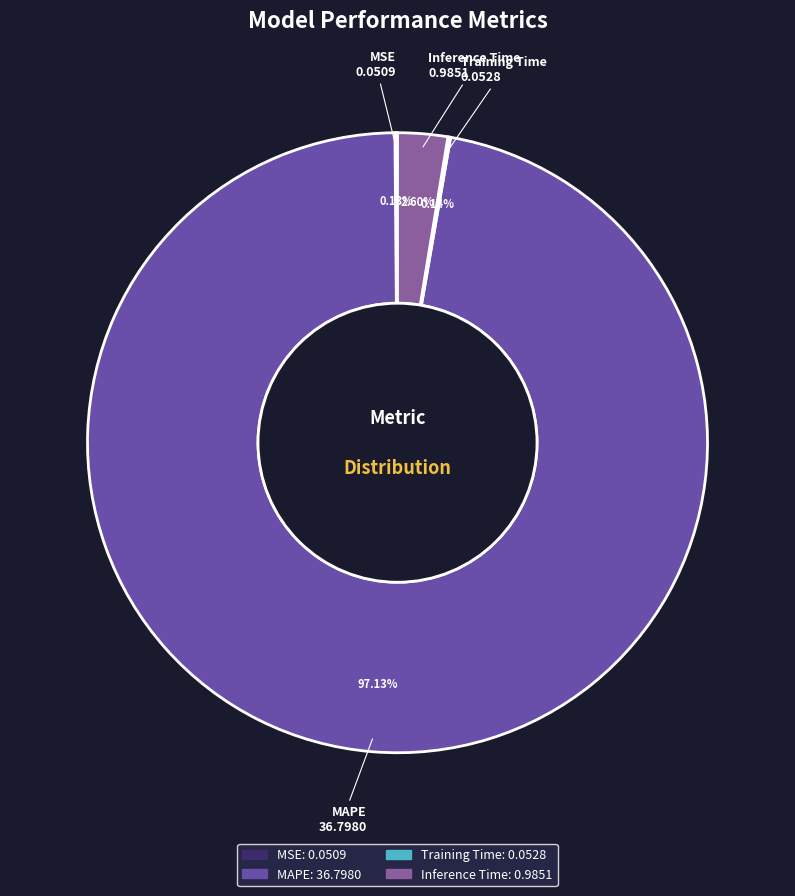

Which slice is the largest?

MAPE